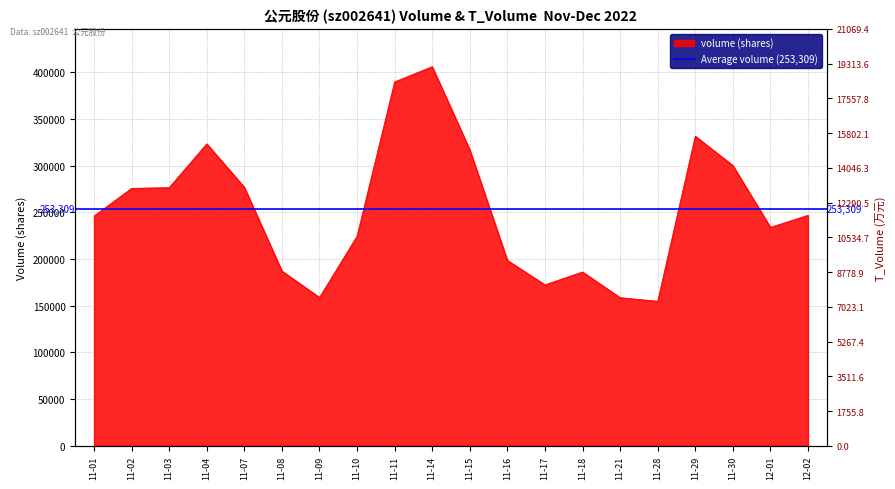

Between 11-18 and 11-17, which is larger?

11-18